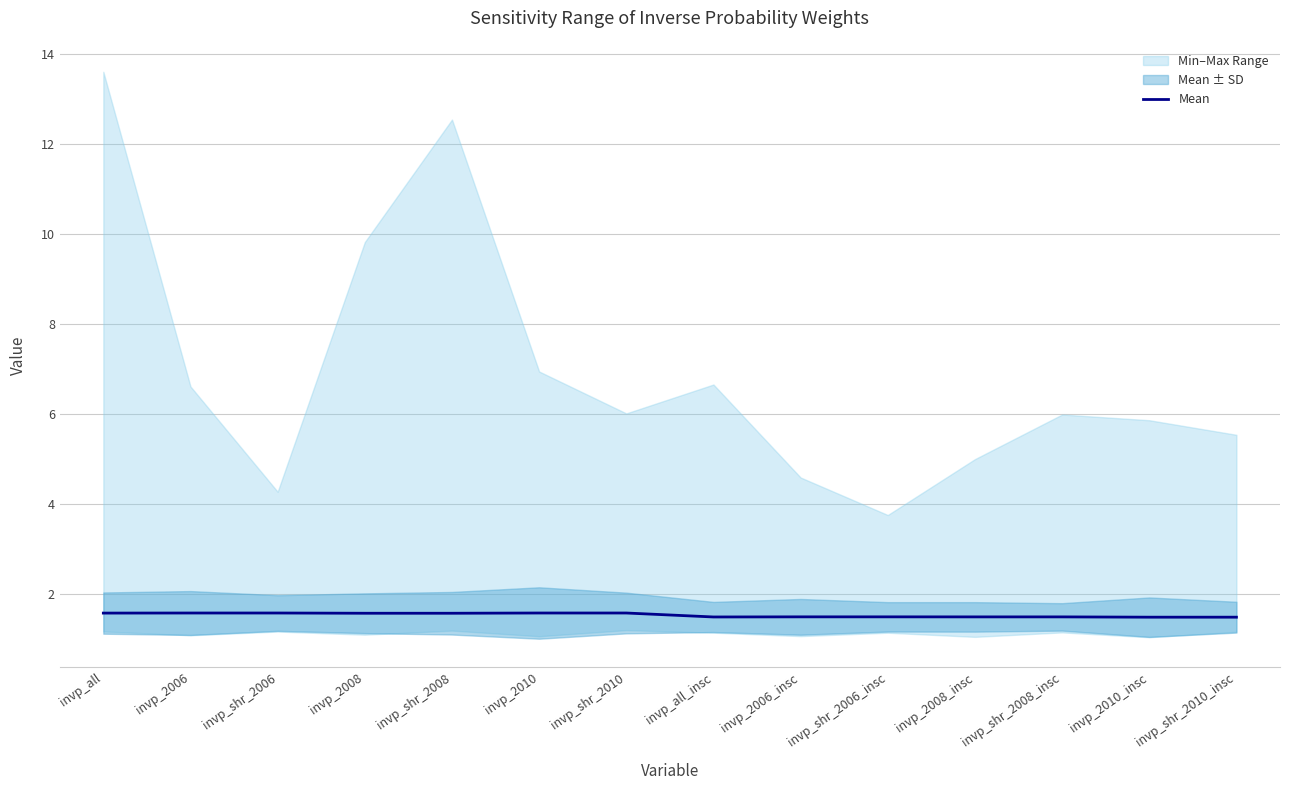

What position from the right is invp_all?

14